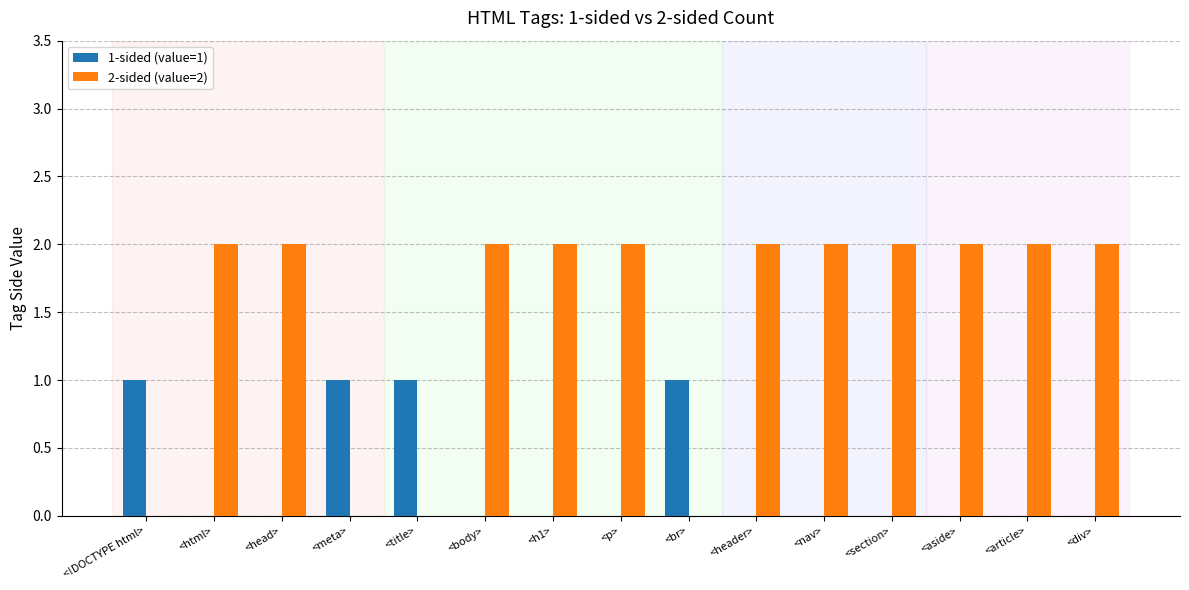

Reading left to right, extract all data points from this chart.

1-sided (value=1): 1	0	0	1	1	0	0	0	1	0	0	0	0	0	0
2-sided (value=2): 0	2	2	0	0	2	2	2	0	2	2	2	2	2	2